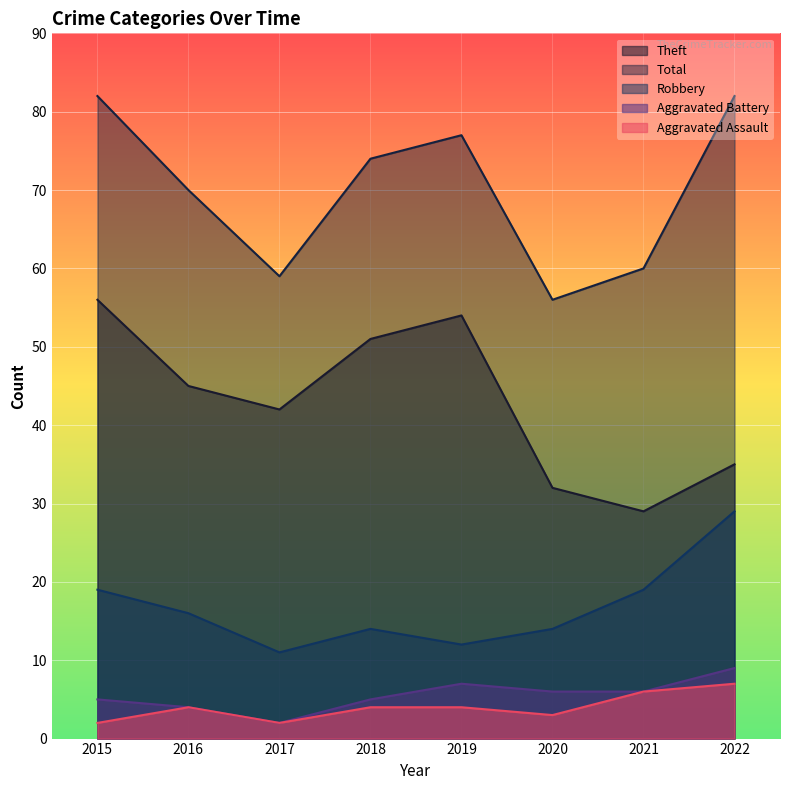

Rank the series at 2020 from highest to lowest value.

Total, Theft, Robbery, Aggravated Battery, Aggravated Assault